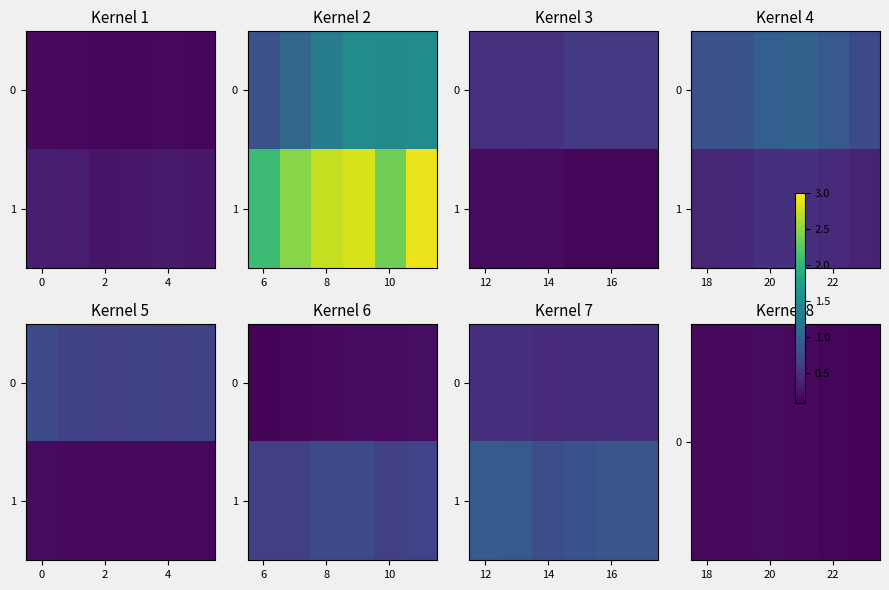

Rank the series by their maximum value, from highest to lowest.

1, 0